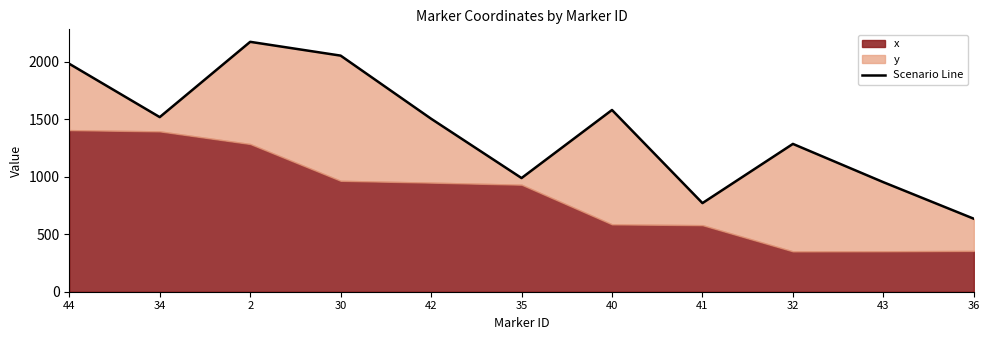

At which category does the data reach its first local valley?

34